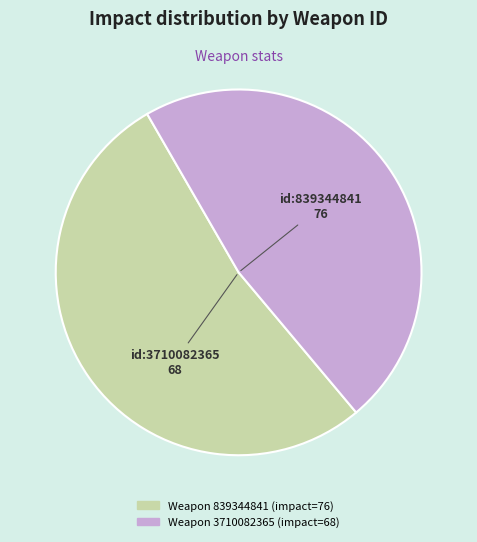

Does any single category account for the majority?

Yes